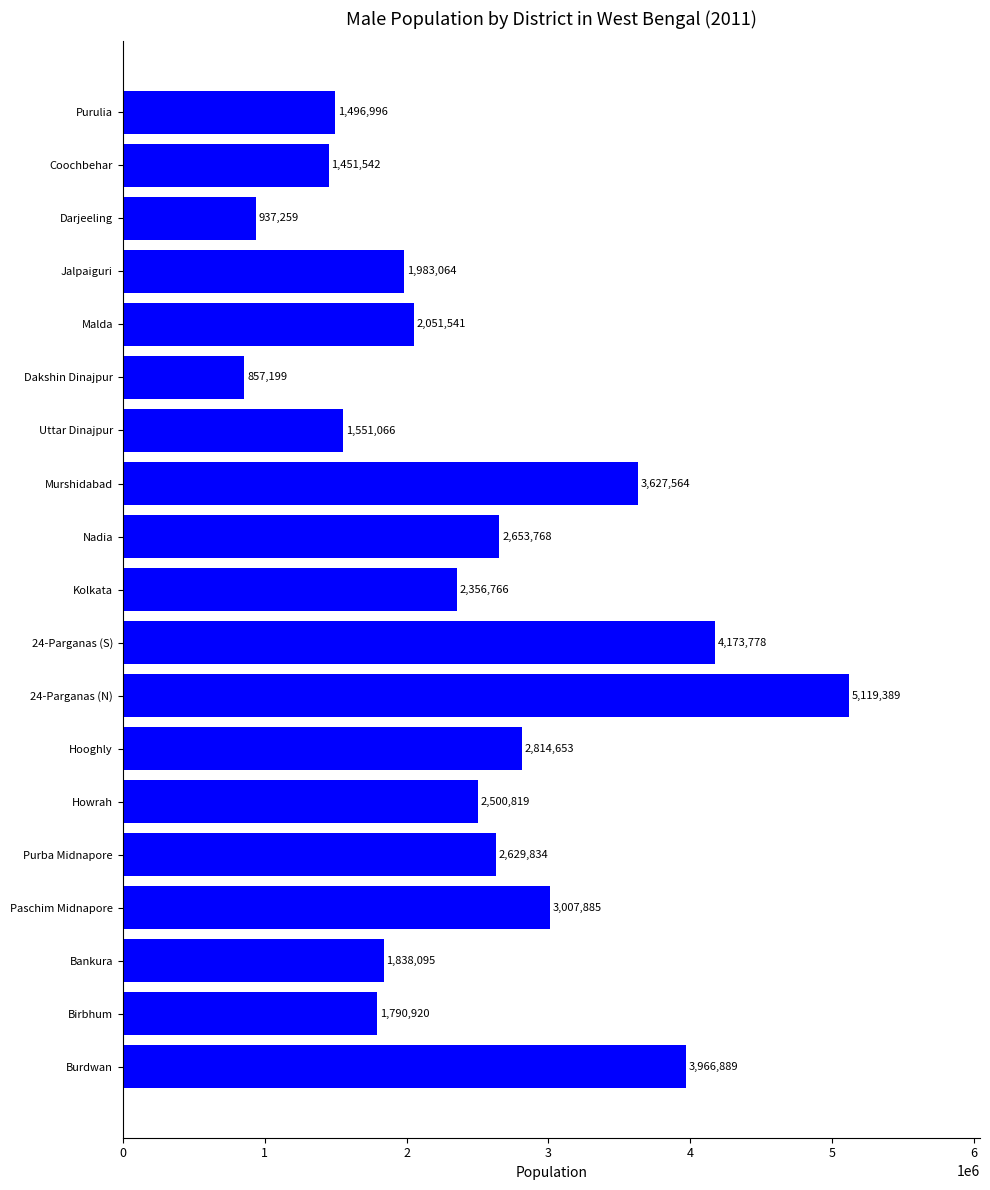

What value does the data have at 24-Parganas (N)?

5119389